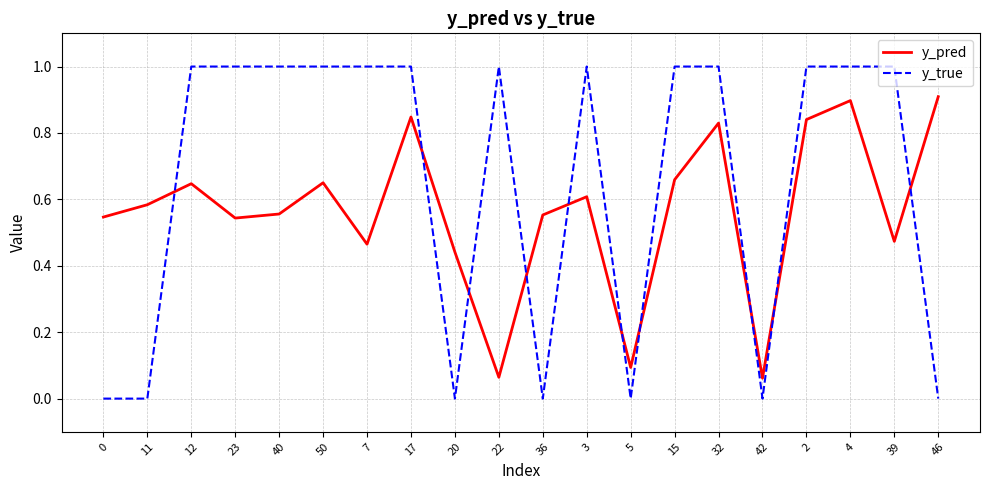

True or false: y_pred and y_true intersect in this chart.

True